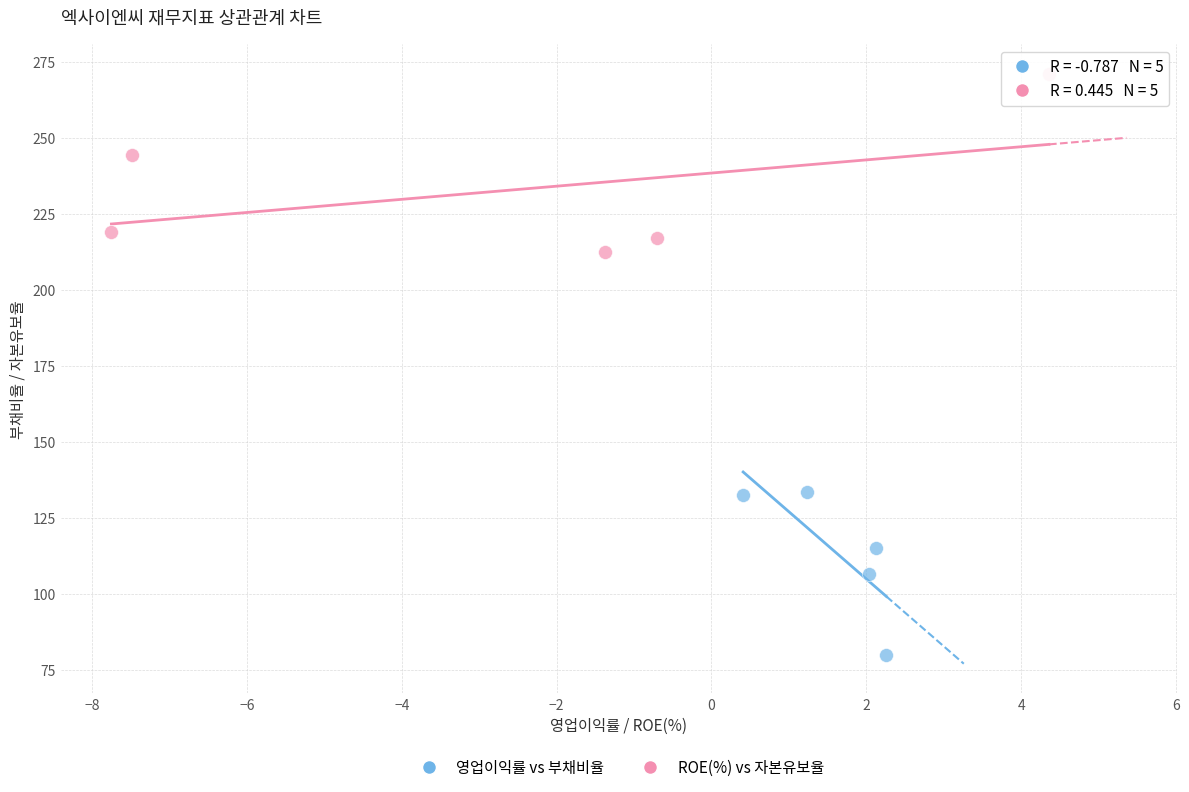

Which series contains the lowest Y value?

영업이익률 vs 부채비율